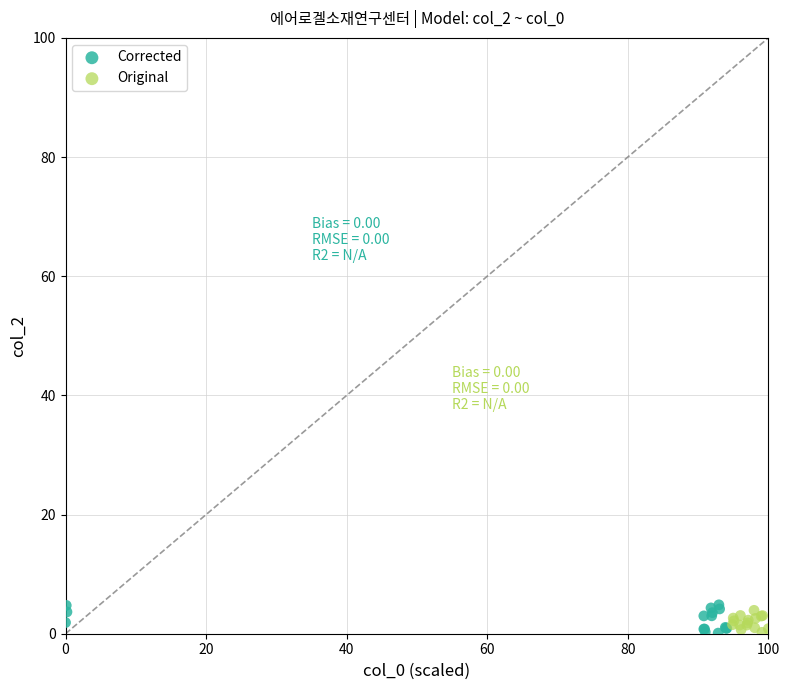

Which series has the largest Y range (max minus min)?

Corrected